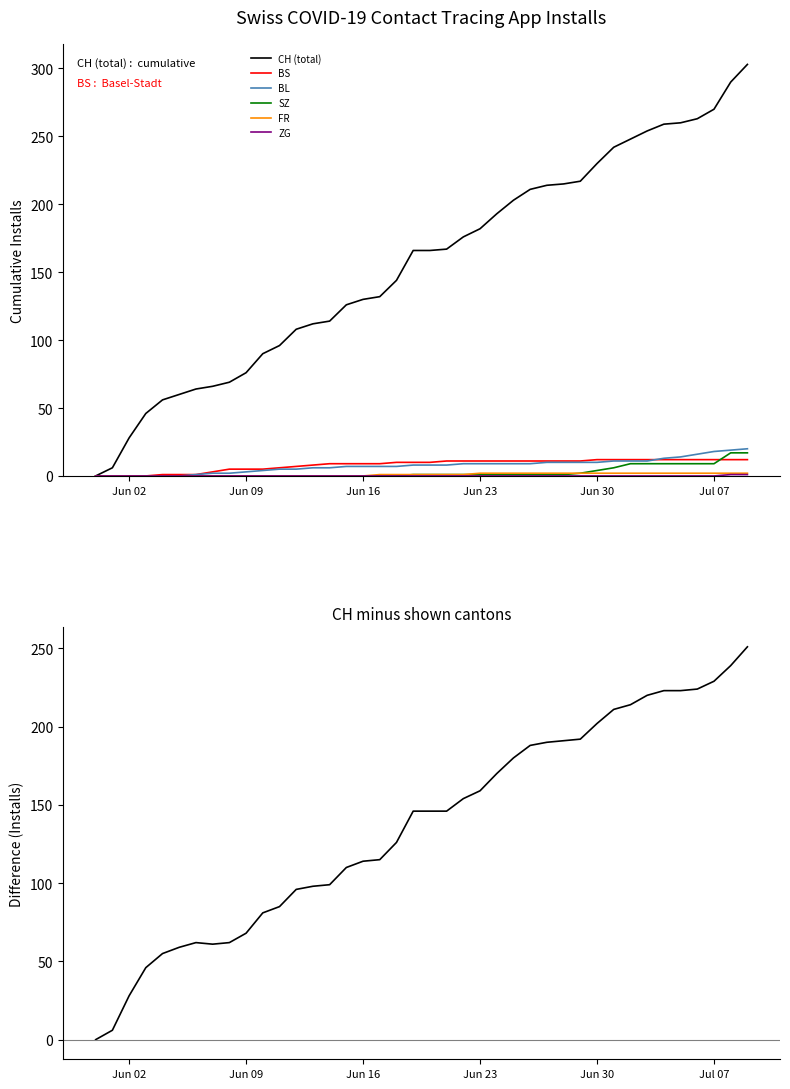

What is the maximum value for BL?

20